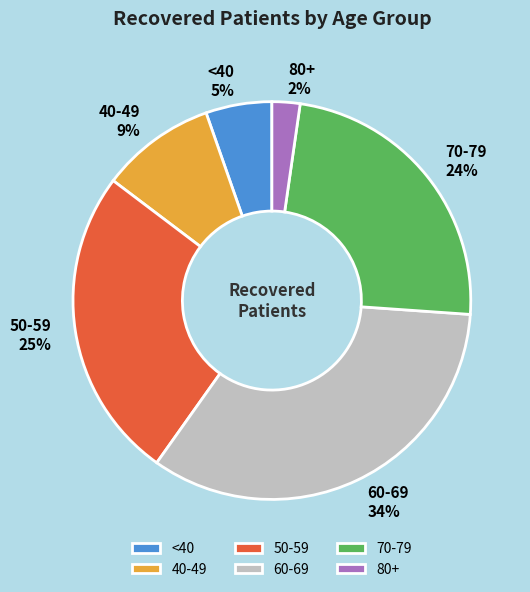

To the nearest percent, what is the average slice percentage?

17%